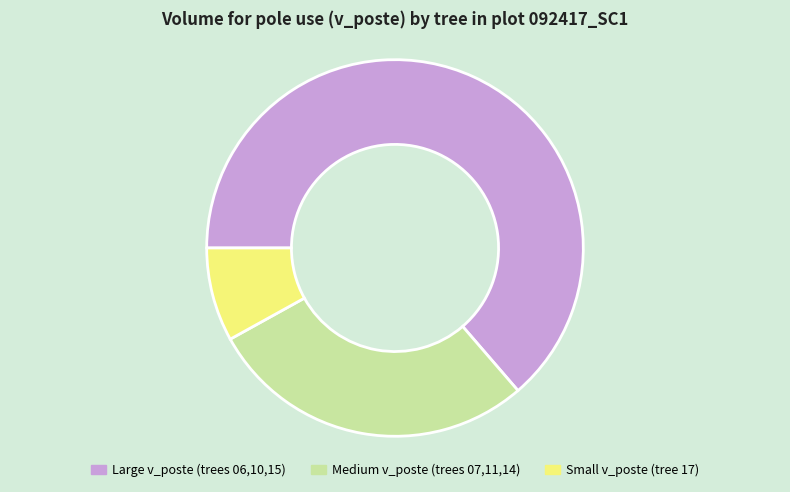

Combined, do Large v_poste (trees 06,10,15) and Medium v_poste (trees 07,11,14) account for over 50%?

Yes